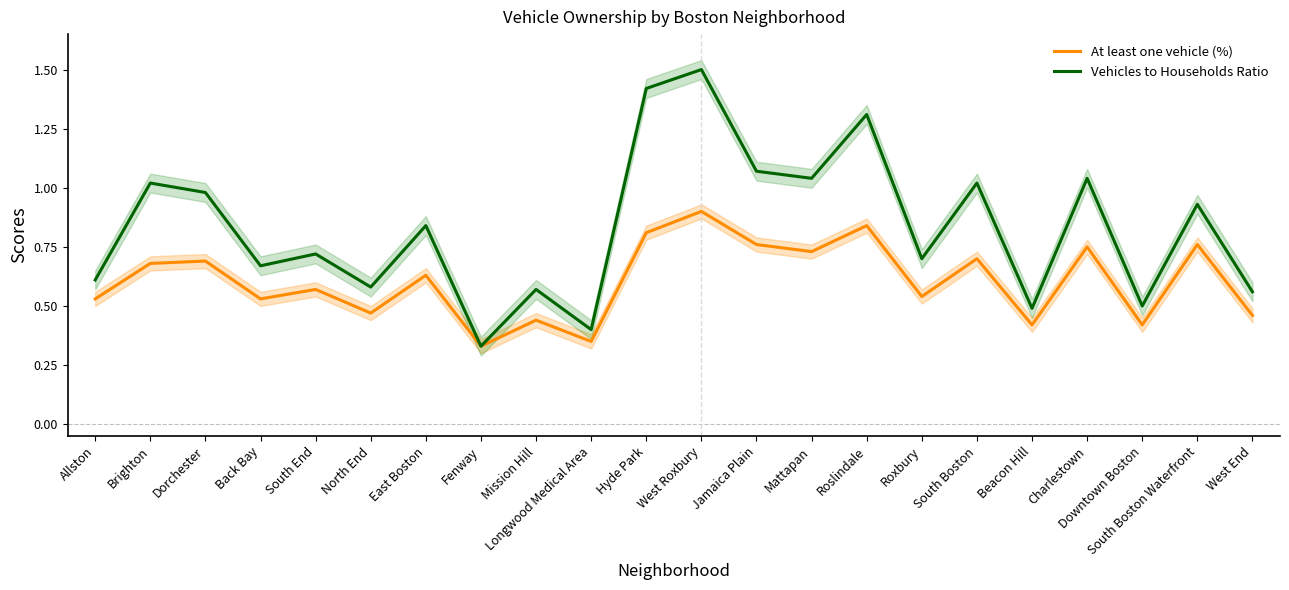

The value of At least one vehicle (%) at Back Bay is 0.7. True or false?

False